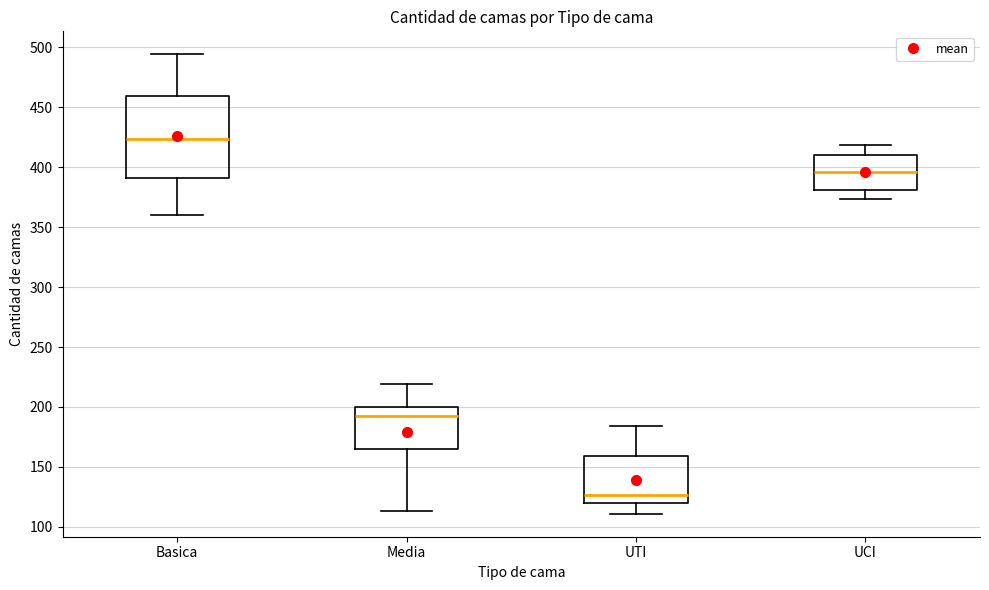

Reading left to right, read every box against the y-axis: the position of its median line, the range the box covers, and the ends of its whiskers. The values are not printed on the chart, so give them approximately, as read against the axis.

Basica: median 425, box 390 to 460, whiskers 360 to 495
Media: median 195, box 165 to 200, whiskers 115 to 220
UTI: median 125, box 120 to 160, whiskers 110 to 185
UCI: median 395, box 380 to 410, whiskers 375 to 420